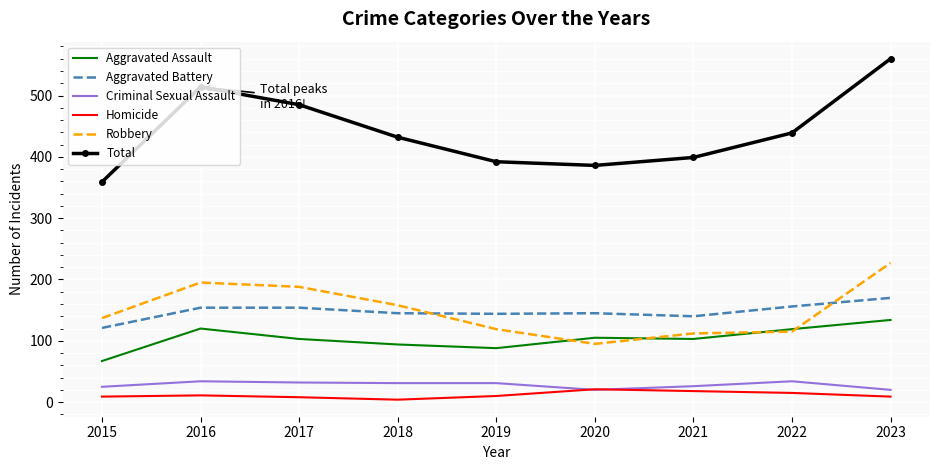

How many distinct data groups are displayed?

6